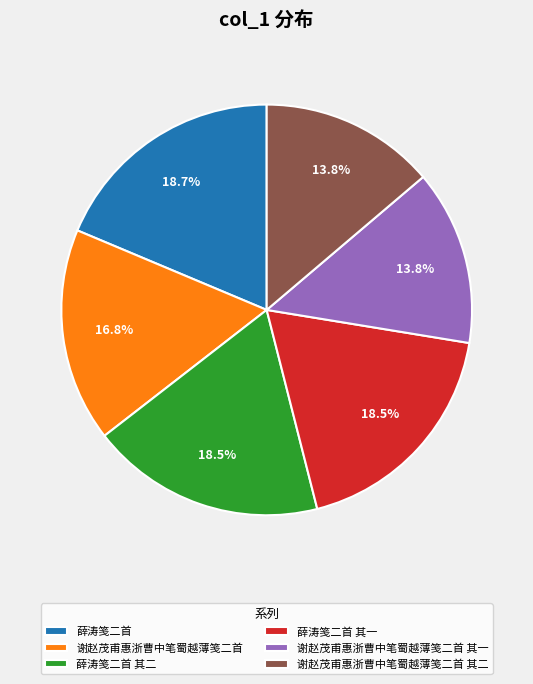

Does 薛涛笺二首 account for over 50% of the chart?

No